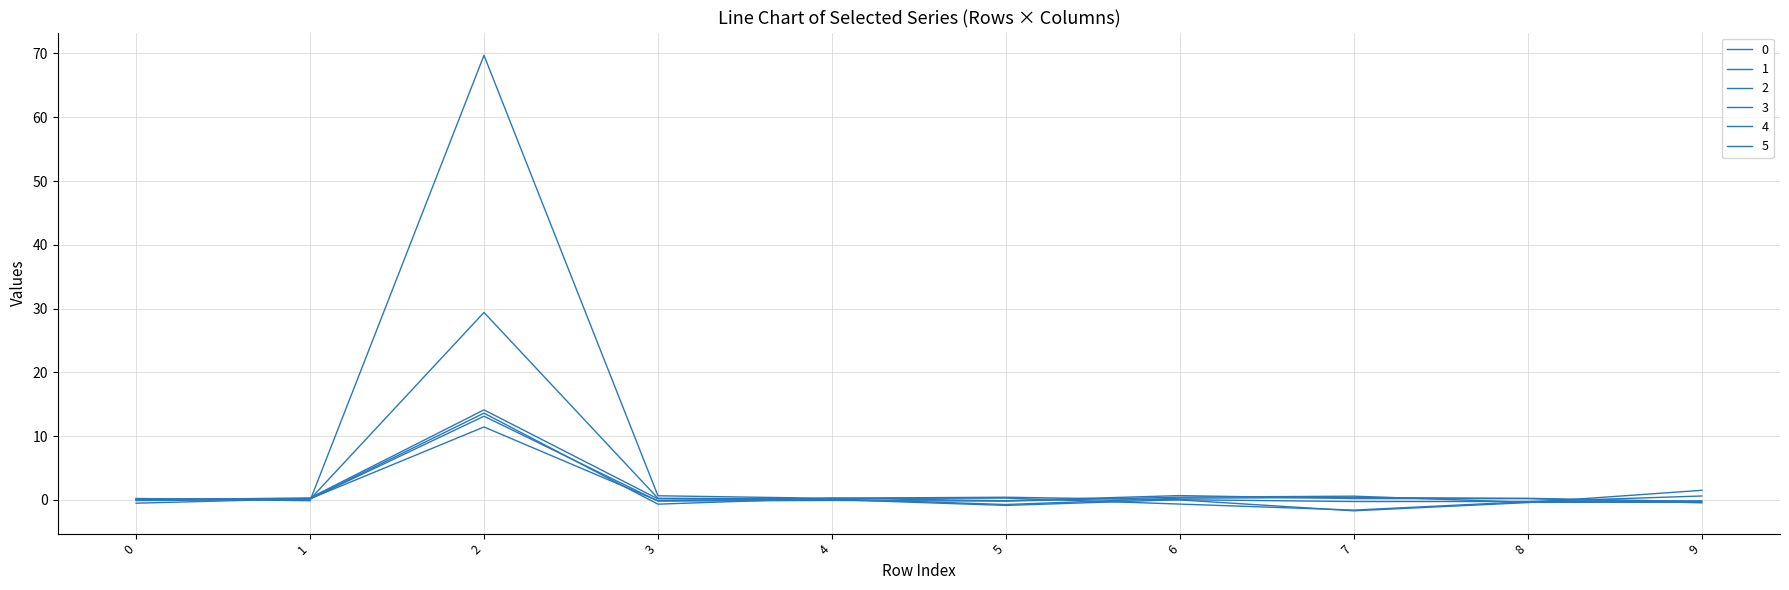

How many lines are shown in the chart?

6